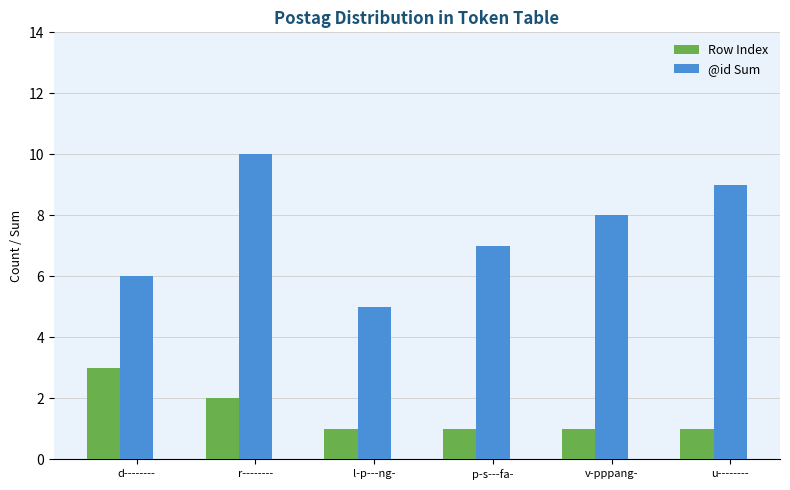

Which category has the highest value in the @id Sum series?

r--------